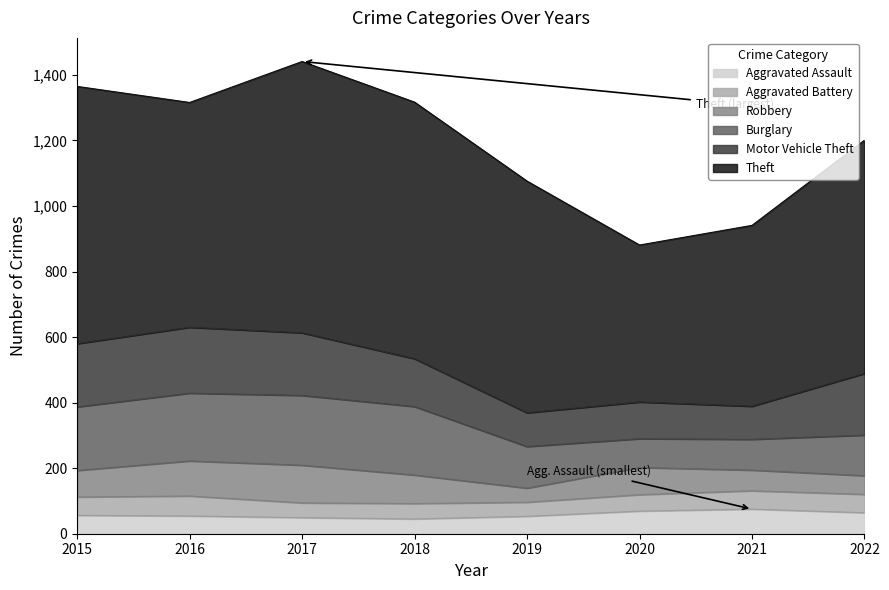

Rank the categories by Motor Vehicle Theft value from highest to lowest.

2016, 2015, 2017, 2022, 2018, 2020, 2019, 2021